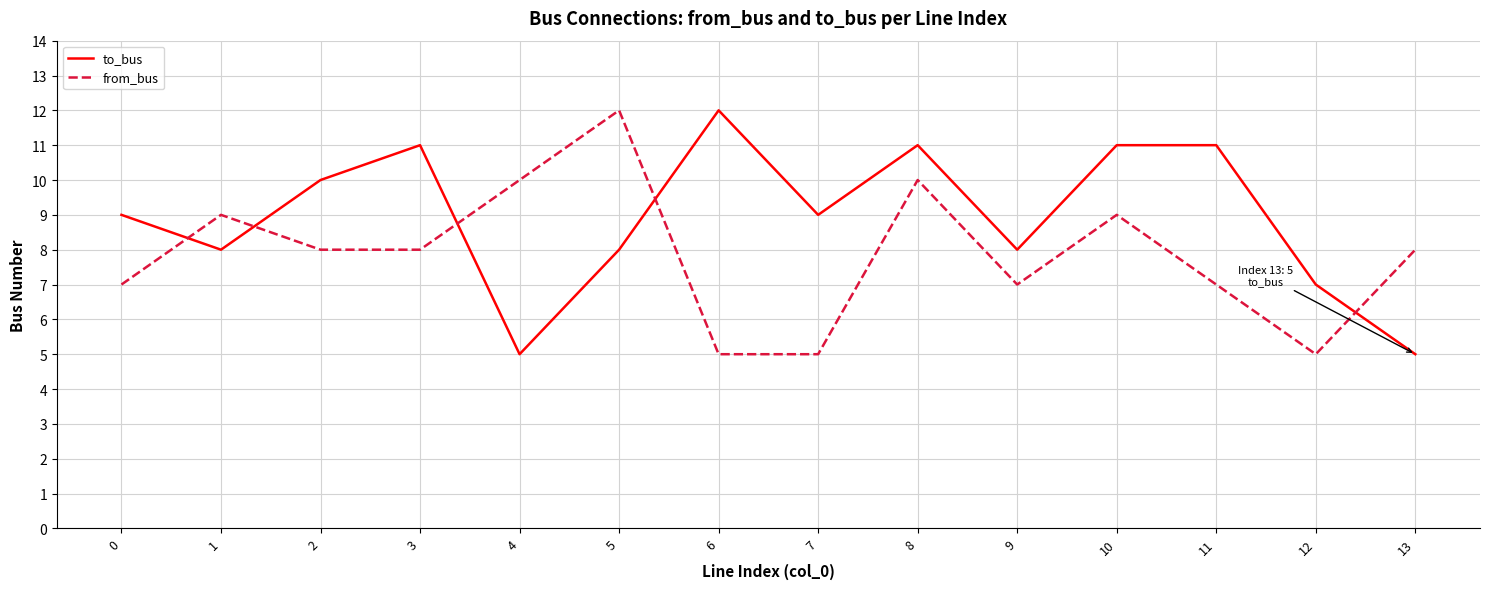

What is the difference between the from_bus values at 12 and 8?

5